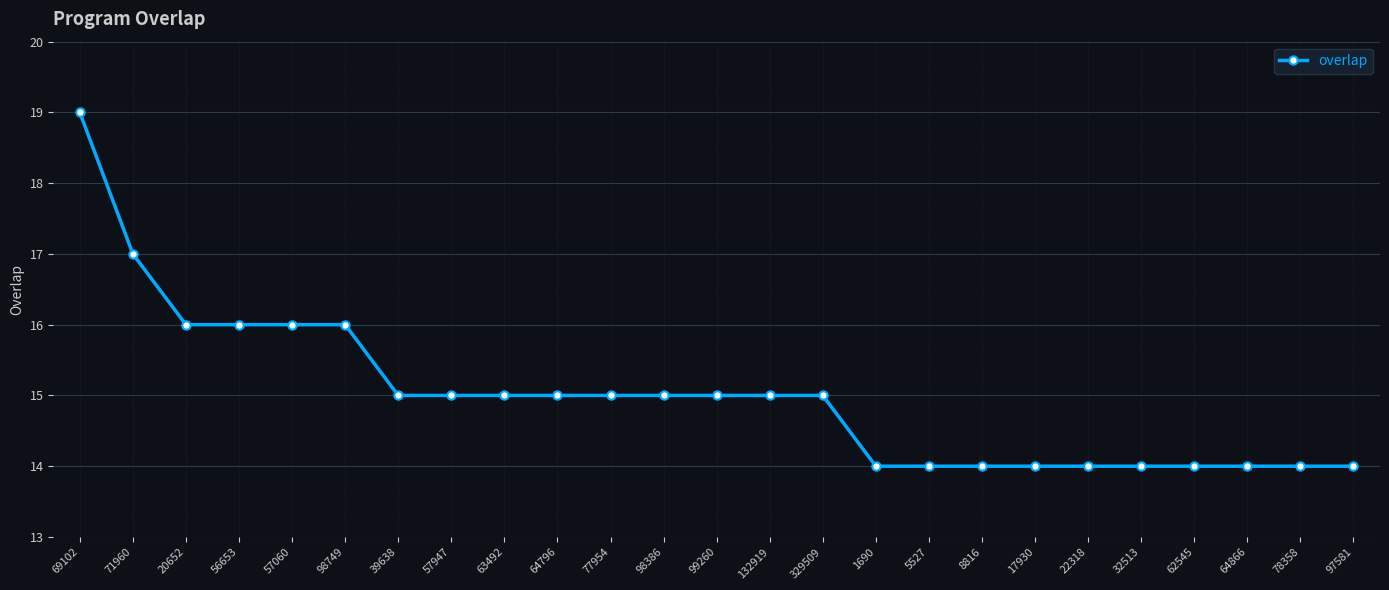

What is the maximum value shown in the chart?

19